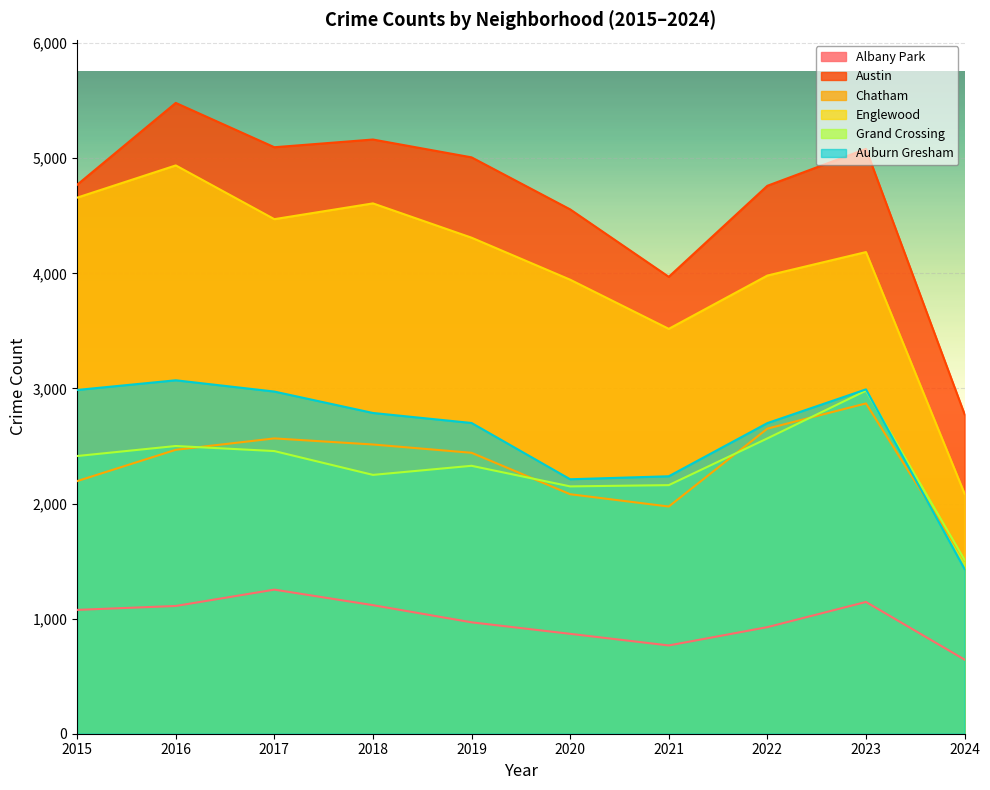

True or false: Chatham and Albany Park intersect in this chart.

False